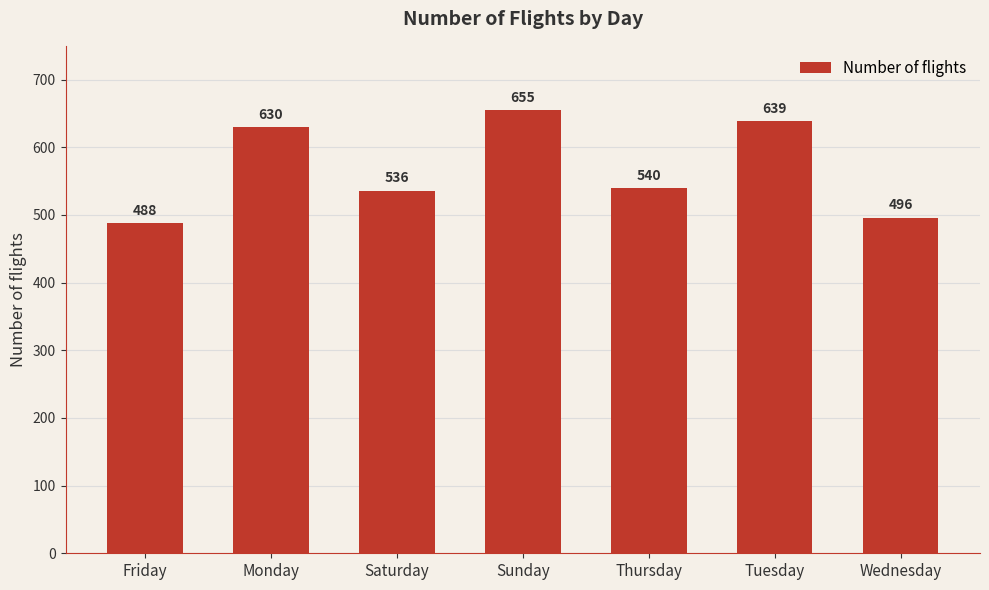

What is the ratio of the value at Tuesday to the value at Wednesday?

1.3